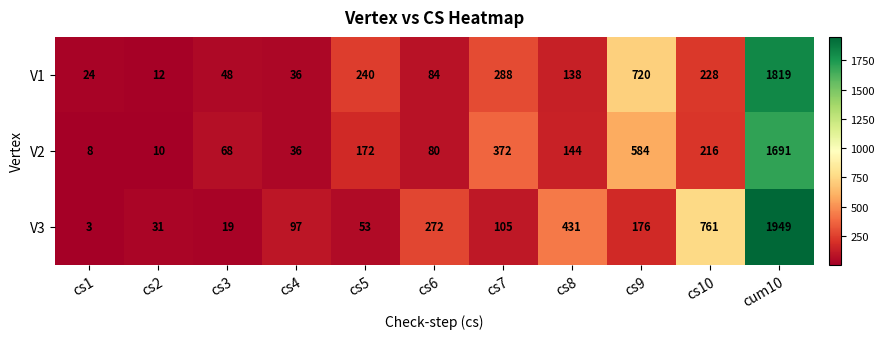

What is the sum of the V3 values at cs1 and cs5?

56